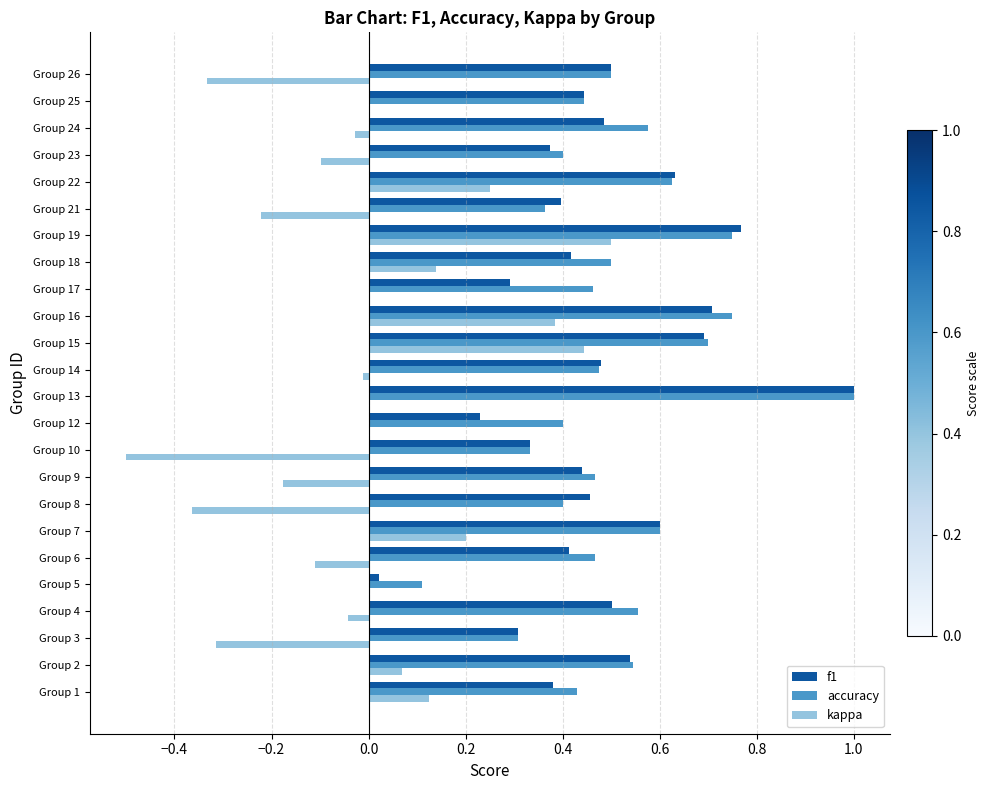

What is the sum of all f1 values?

11.4